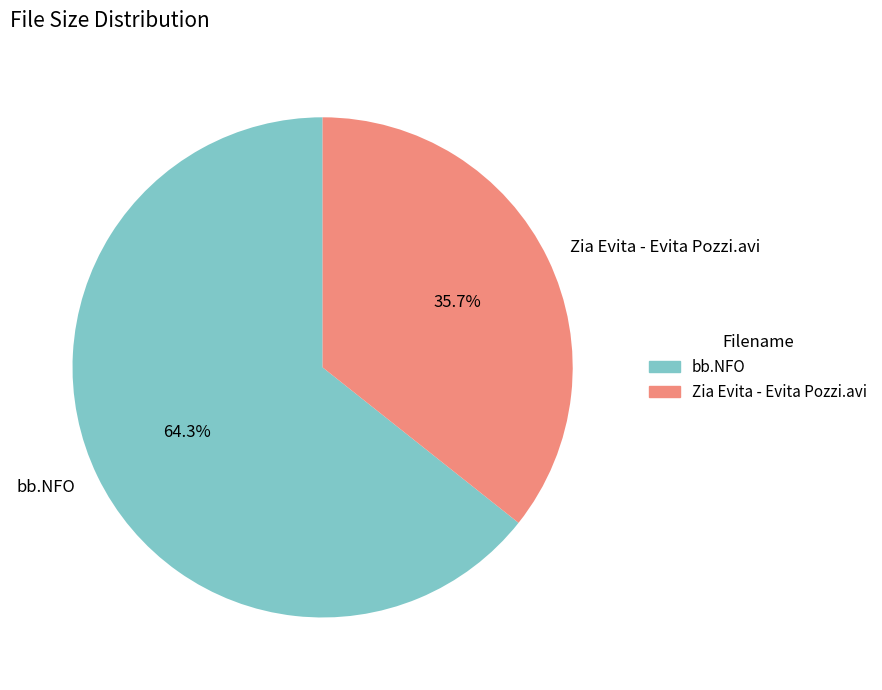

How many slices are in this pie chart?

2